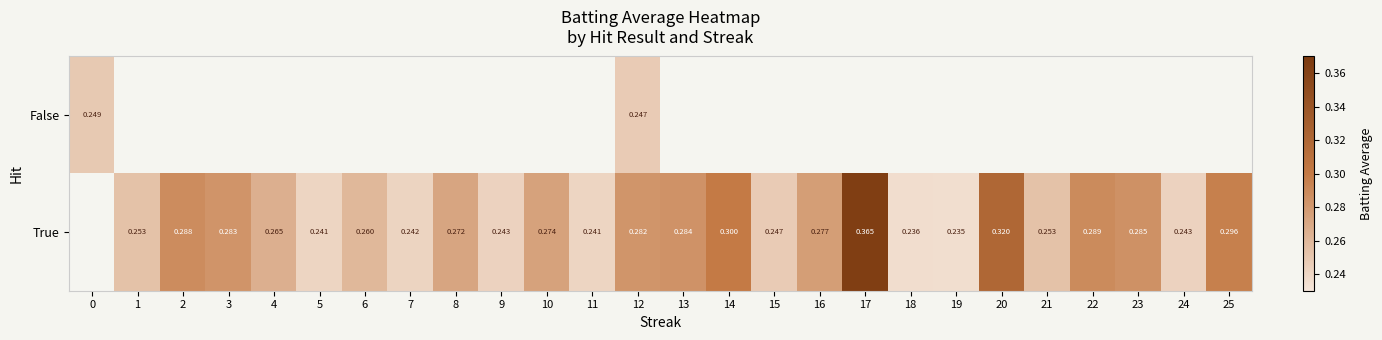

Is the value of True at 16 greater than the value of False at 9?

No